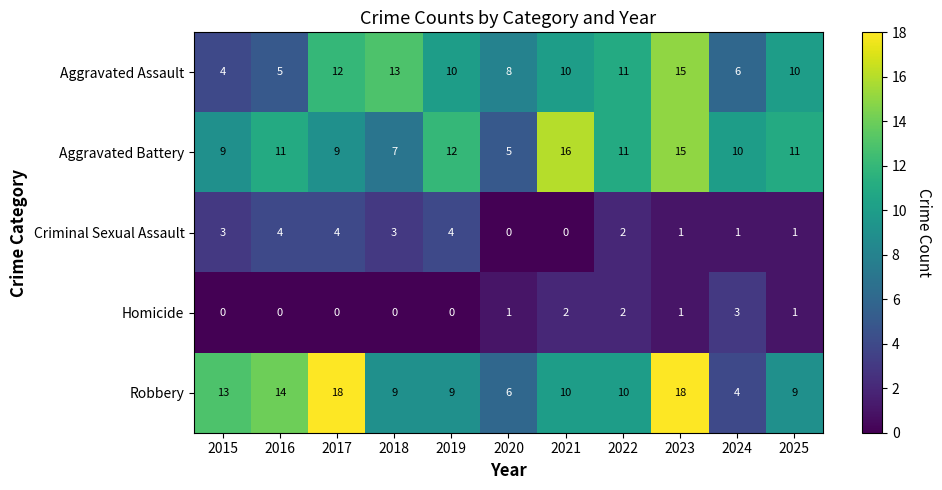

The Robbery series shows 13 at 2018. True or false?

False